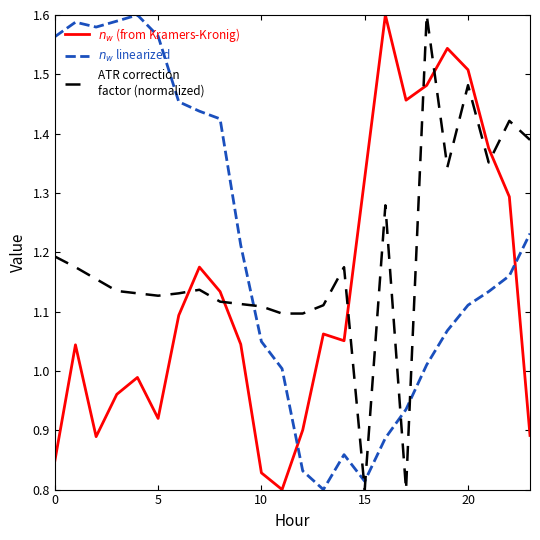

What is the greatest value displayed?

1.6